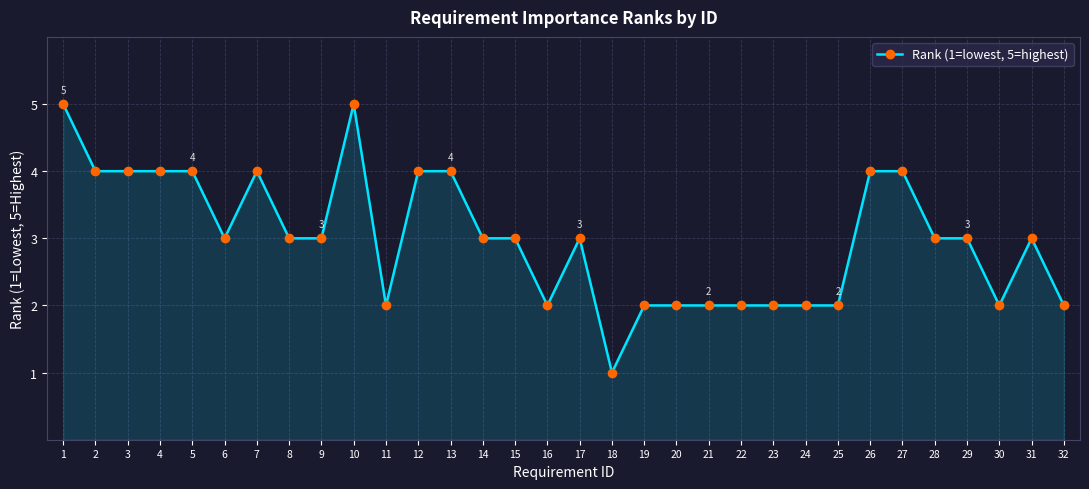

Between 23 and 15, which is larger?

15